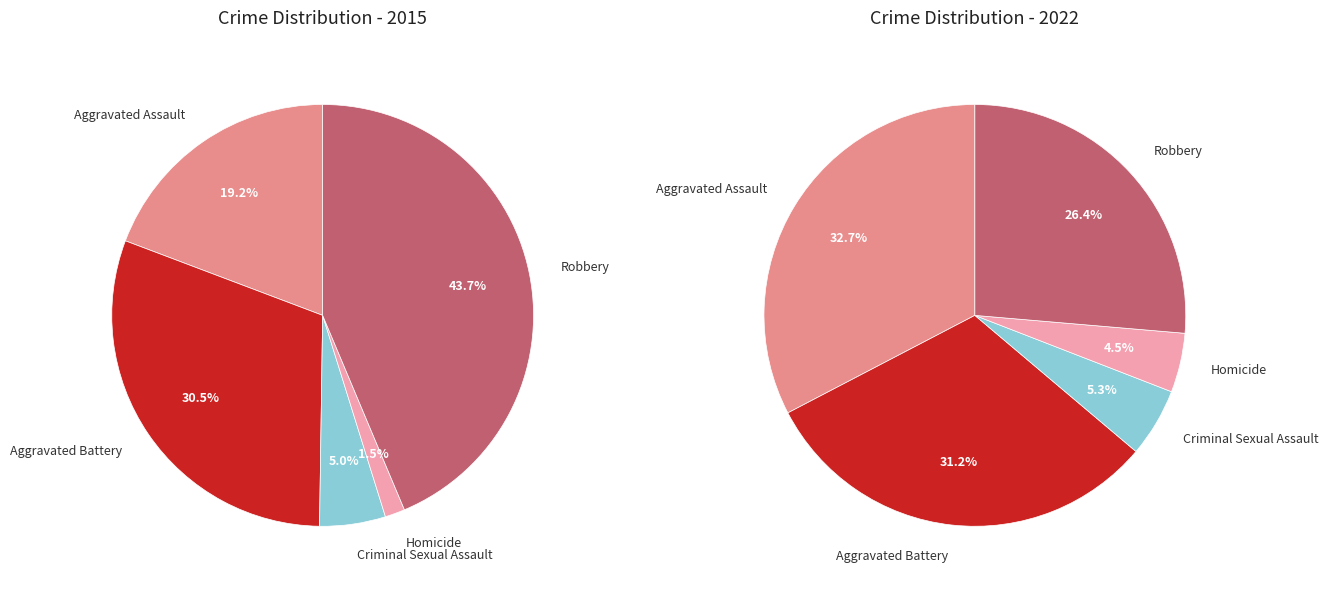

Is the sum of Robbery and Aggravated Assault greater than half?

Yes